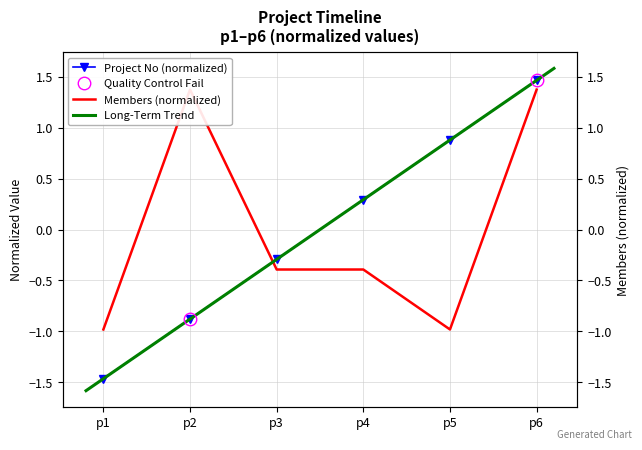

What is the difference between the maximum and second lowest values in the no series?

2.3